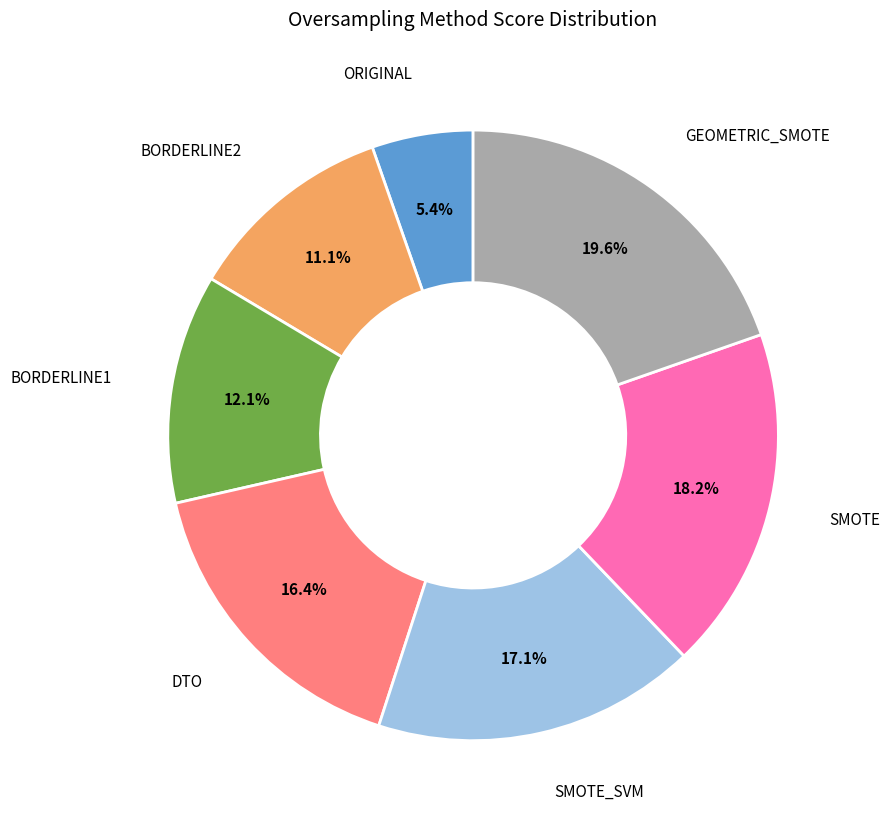

Is there a majority slice in this chart?

No